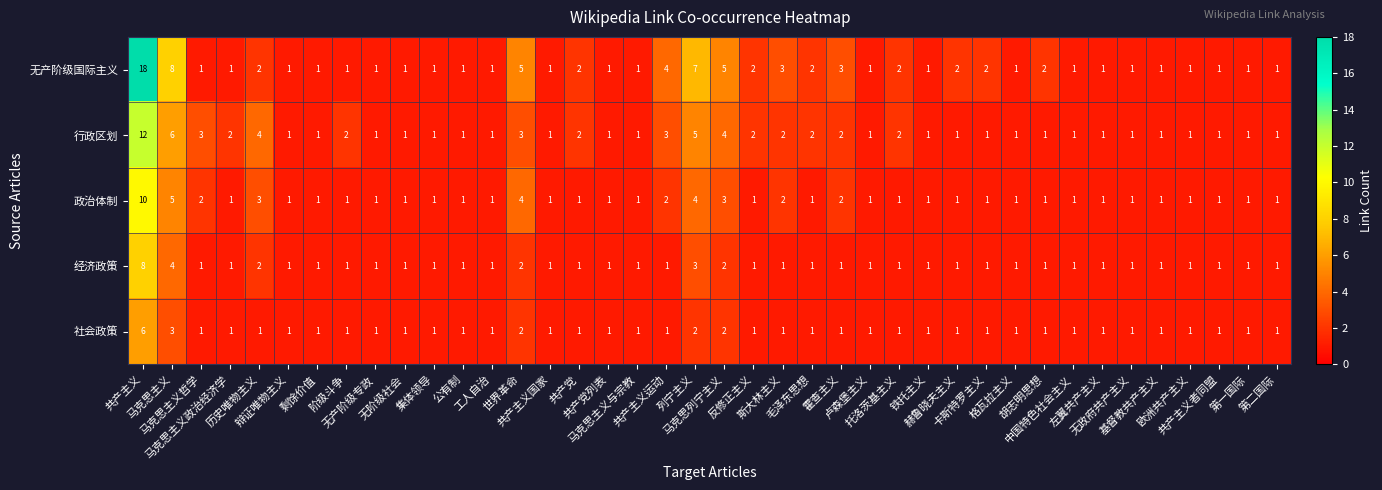

What is the greatest value displayed?

18